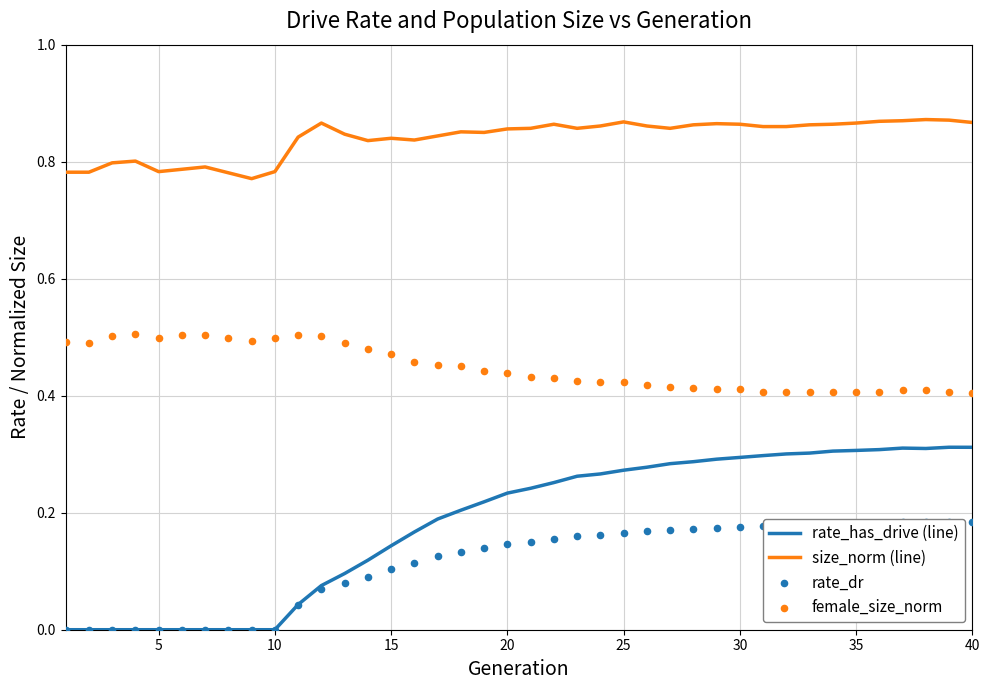

Which series has the widest spread of Y values?

rate_has_drive (line)